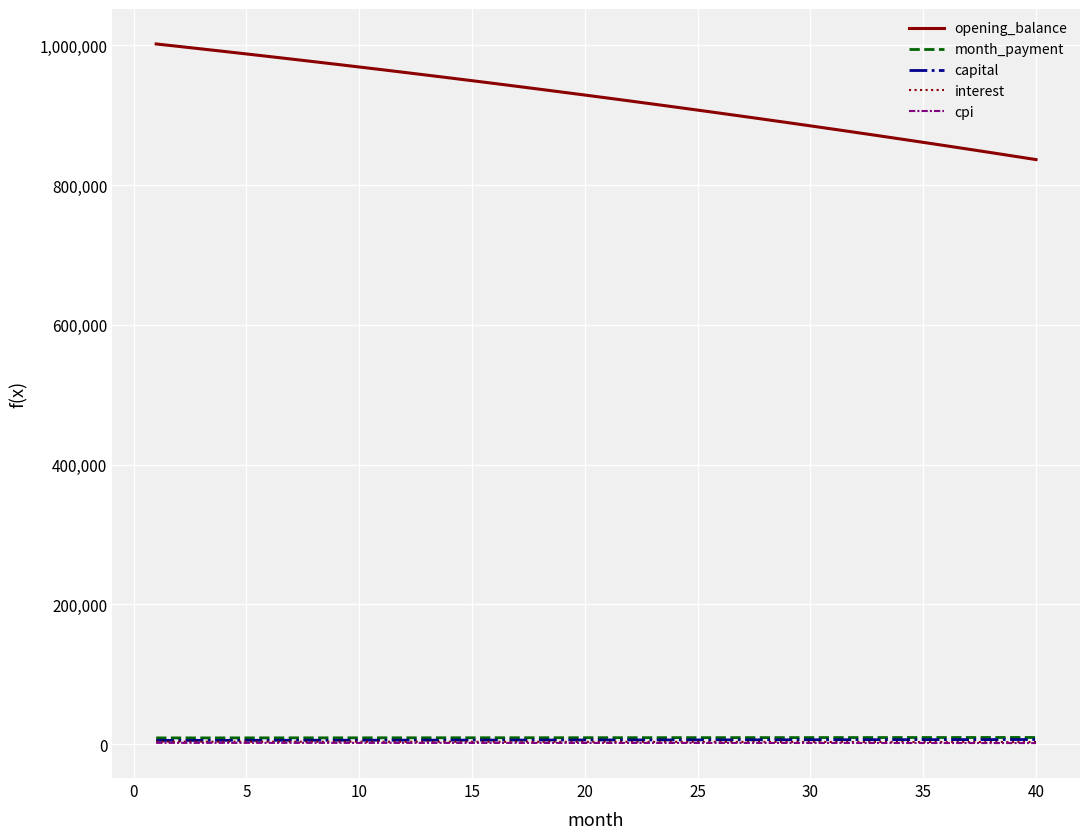

How many values in the interest series exceed 3289?

20